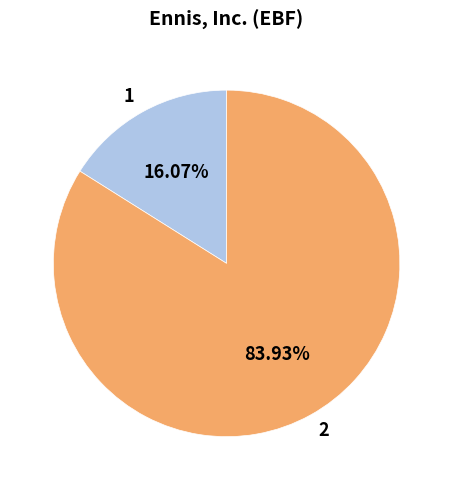

Count the number of slices in the pie.

2